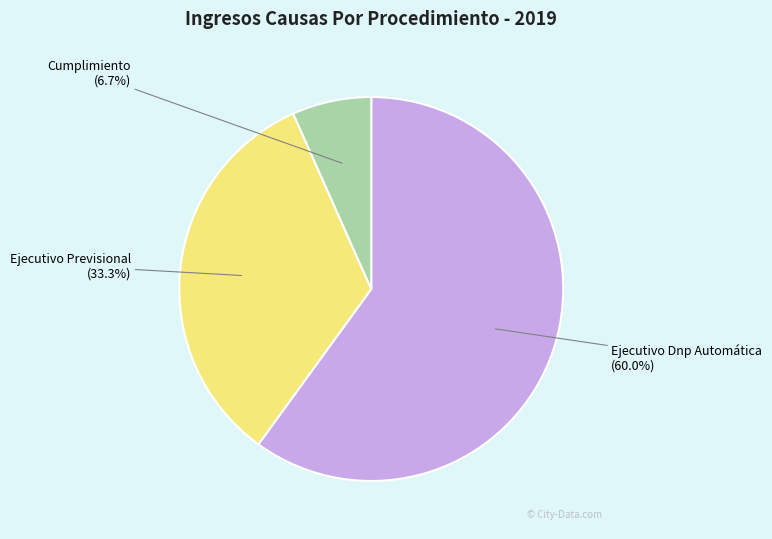

Which category has the biggest portion of the pie?

Ejecutivo Dnp Automática